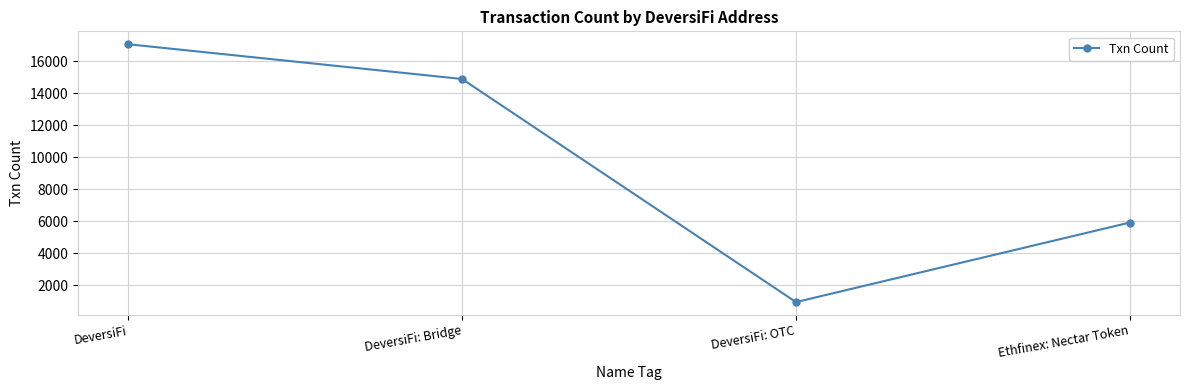

How many points are lower than both their immediate neighbors (excluding endpoints)?

1